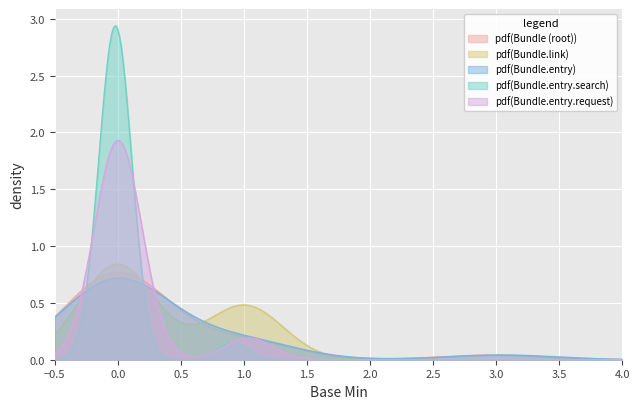

Which series has the widest spread of values?

pdf(Bundle.entry.search)